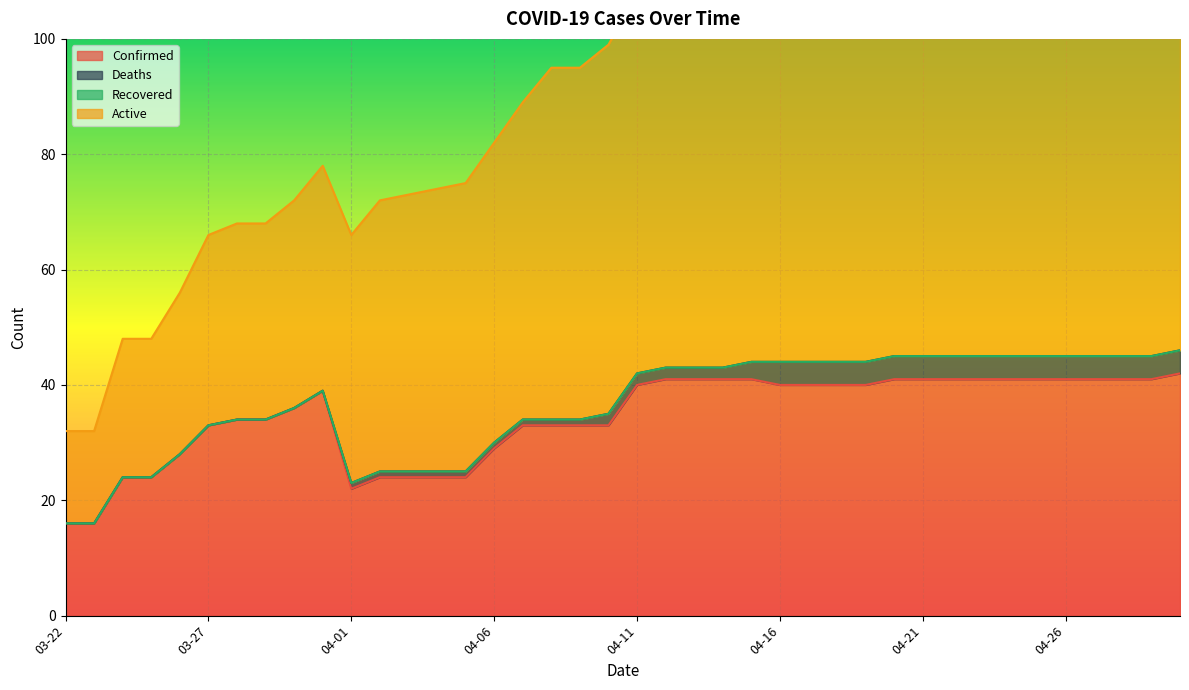

Count the number of categories in the chart.

40